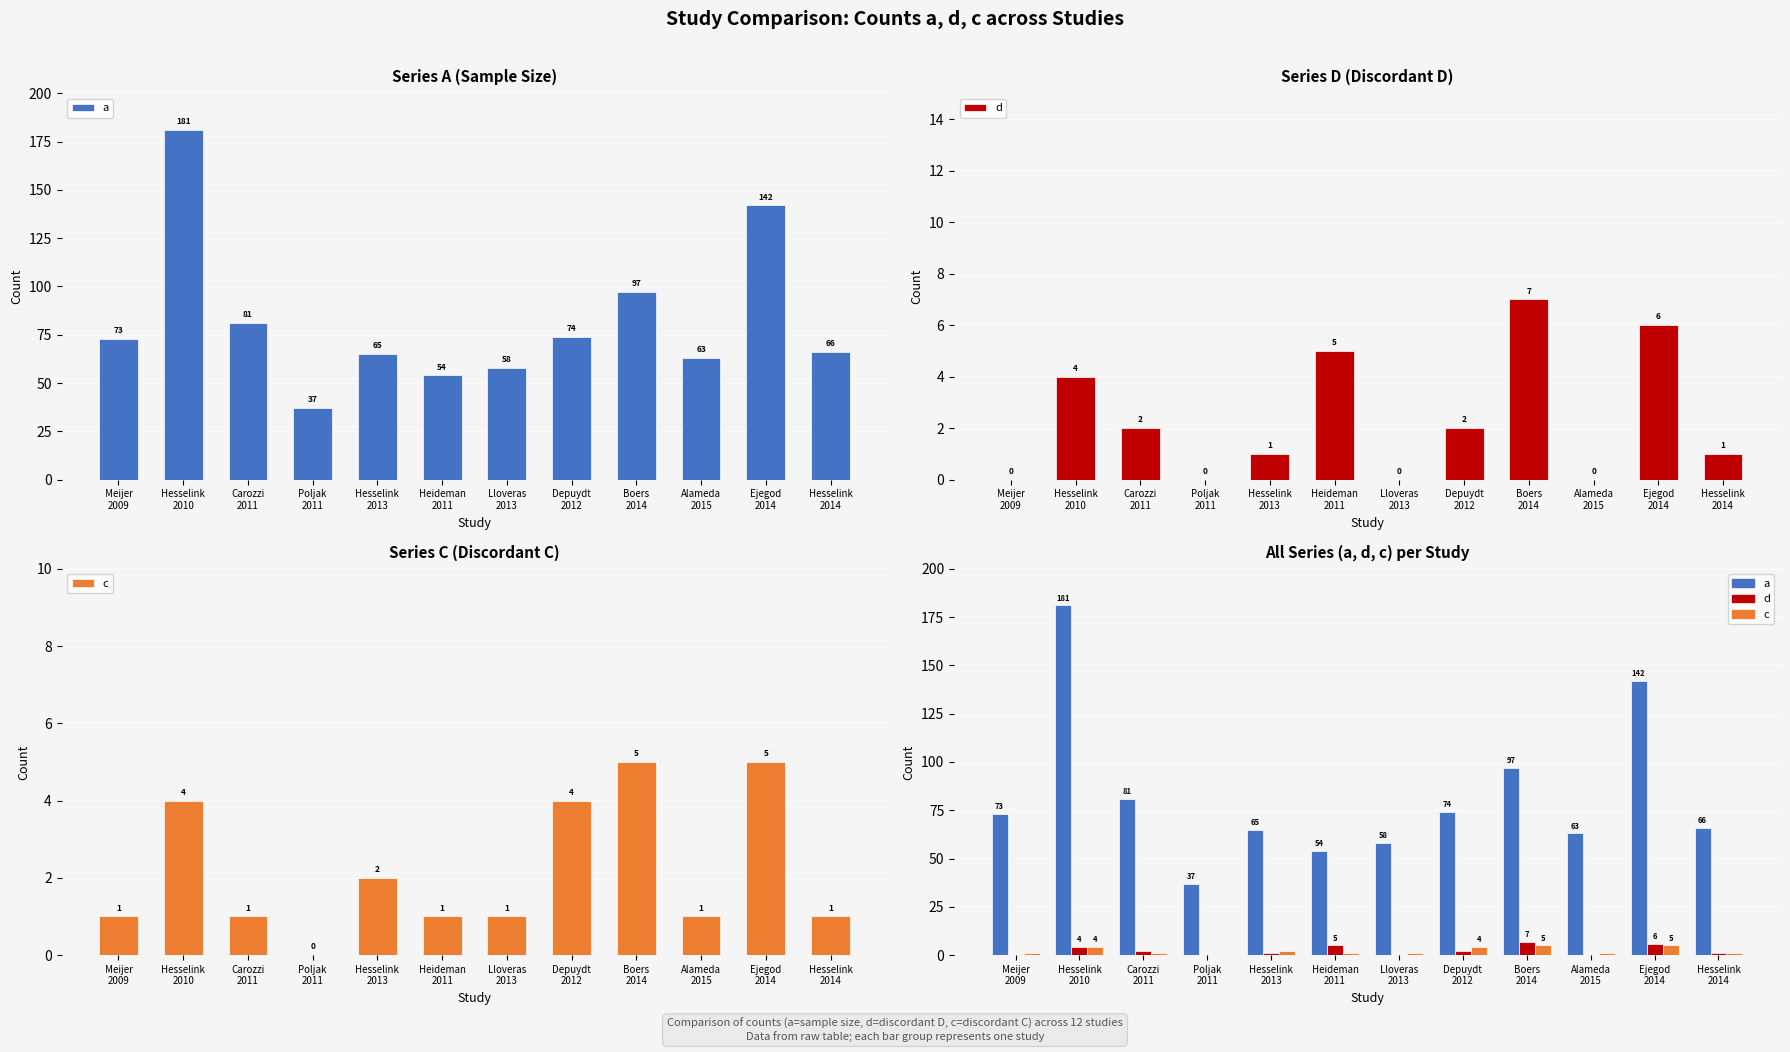

List the labels in order of a value, smallest first.

Poljak
2011, Heideman
2011, Lloveras
2013, Alameda
2015, Hesselink
2013, Hesselink
2014, Meijer
2009, Depuydt
2012, Carozzi
2011, Boers
2014, Ejegod
2014, Hesselink
2010